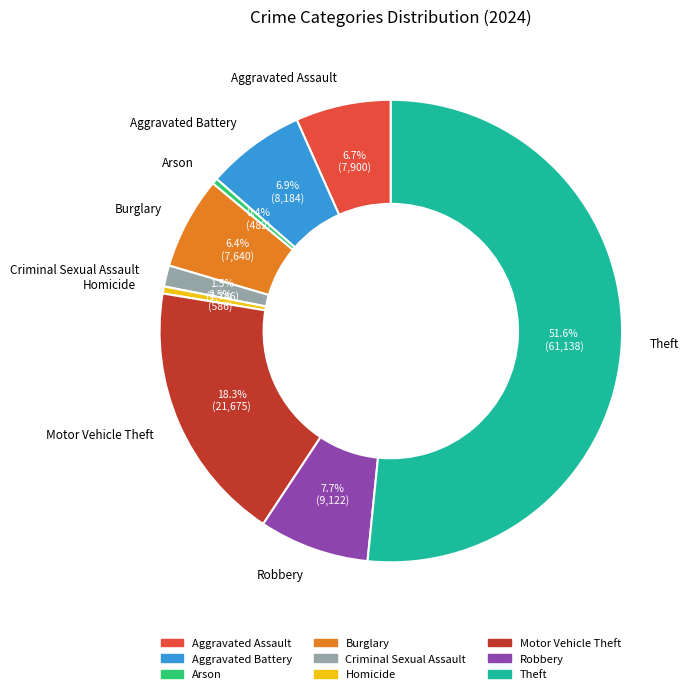

Between Aggravated Assault and Robbery, which is larger?

Robbery